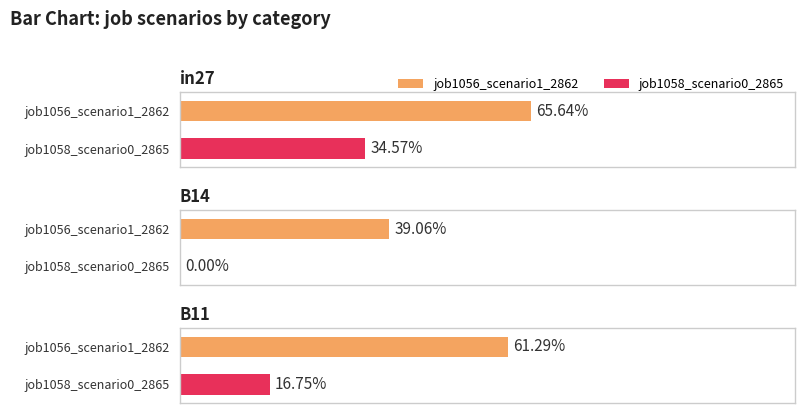

Rank the series by their maximum value, from highest to lowest.

job1056_scenario1_2862, job1058_scenario0_2865